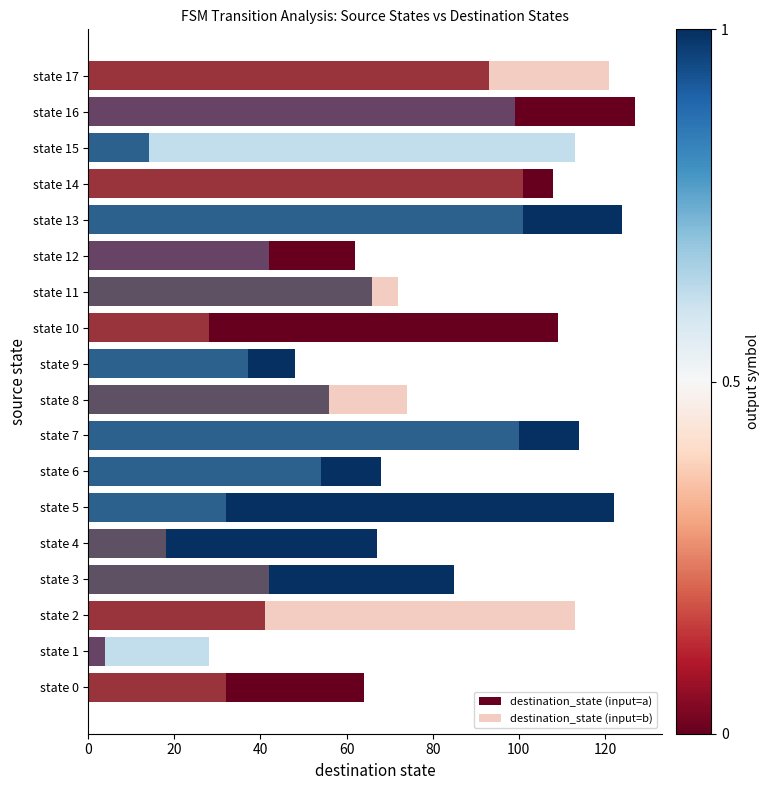

Which series has the largest total across all categories?

destination_state (input=a)